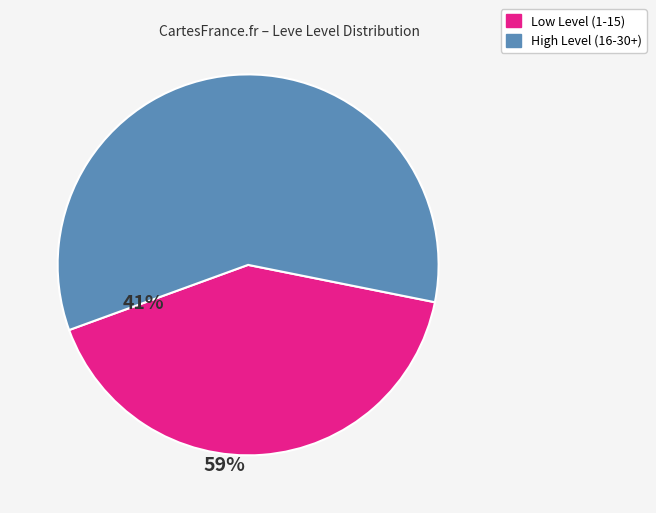

How many segments does this pie chart have?

2